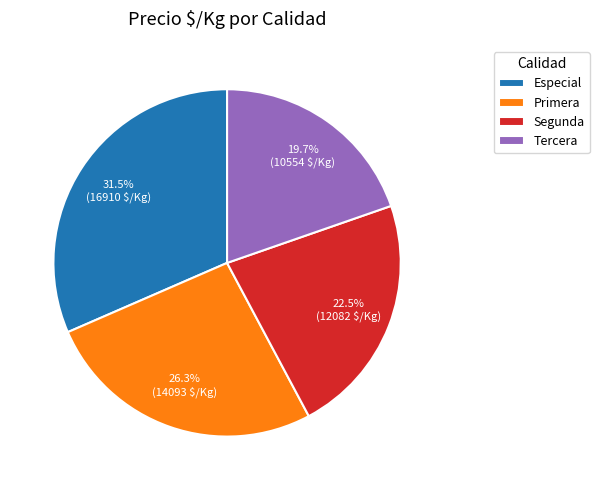

Which slice is the largest?

Especial